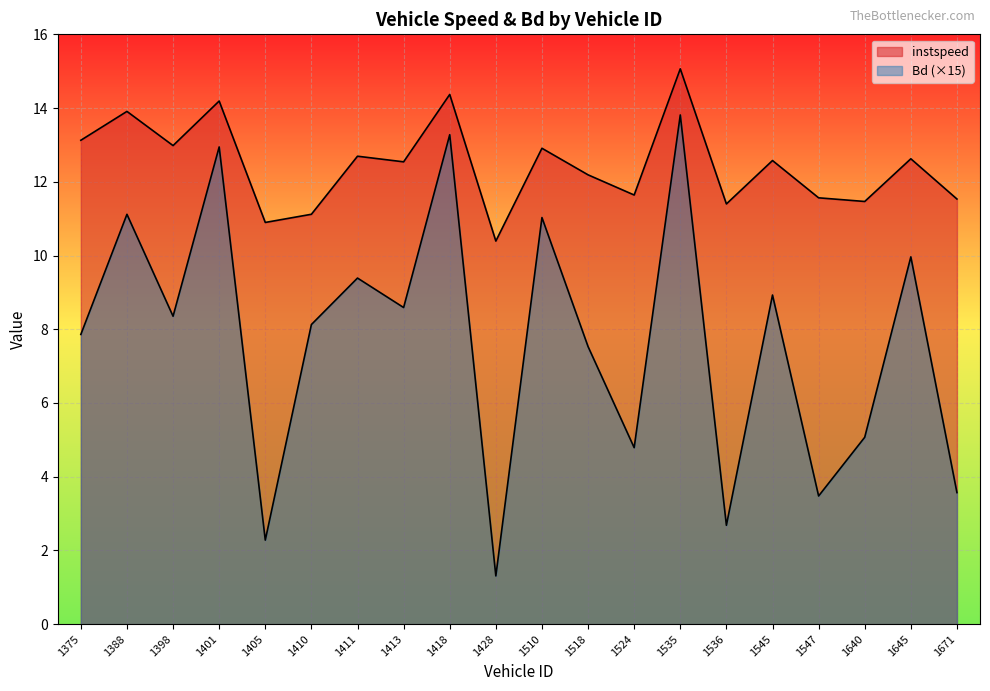

What is the greatest value displayed?

15.1